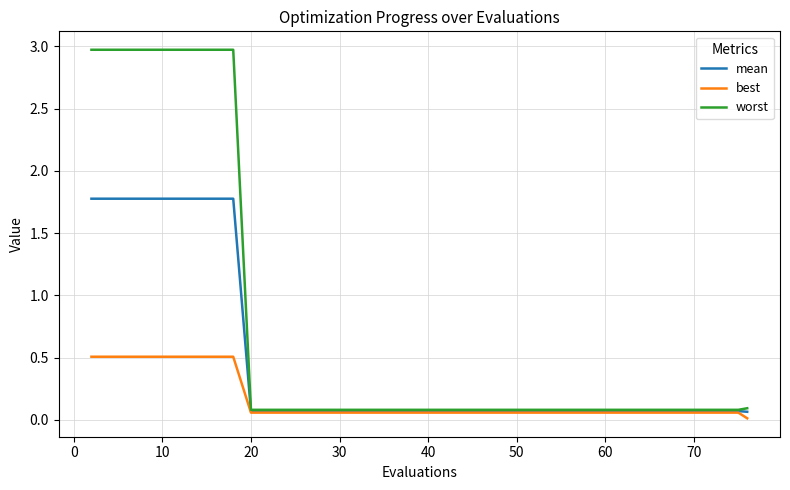

What is the difference between the maximum and second lowest values in the worst series?

2.9